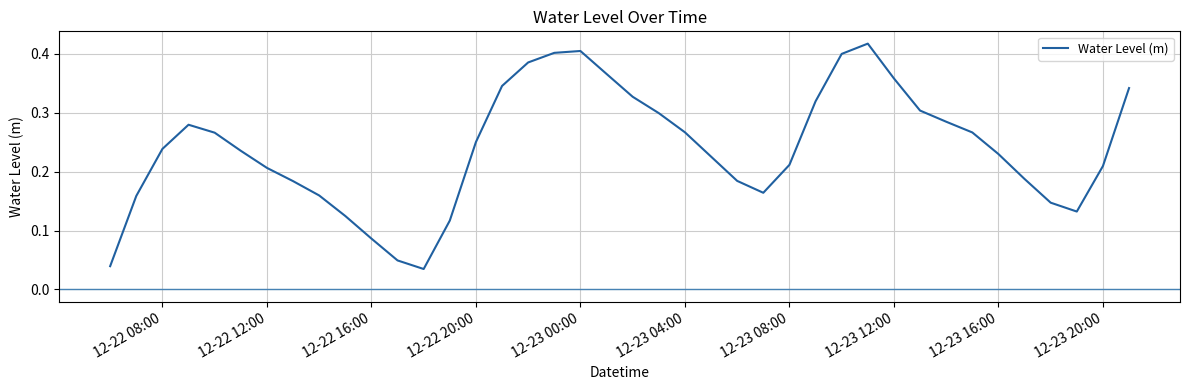

Does the chart display data point markers on the line(s)?

No